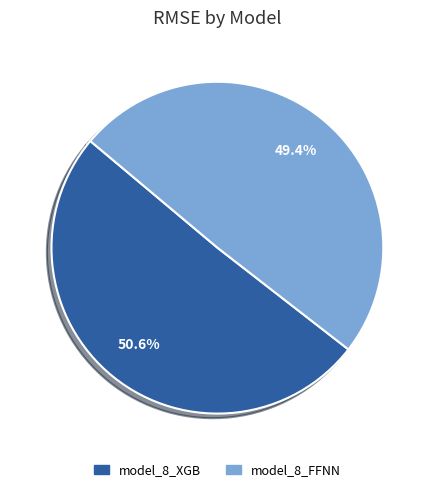

To the nearest percent, what percentage of the pie is model_8_FFNN?

49%